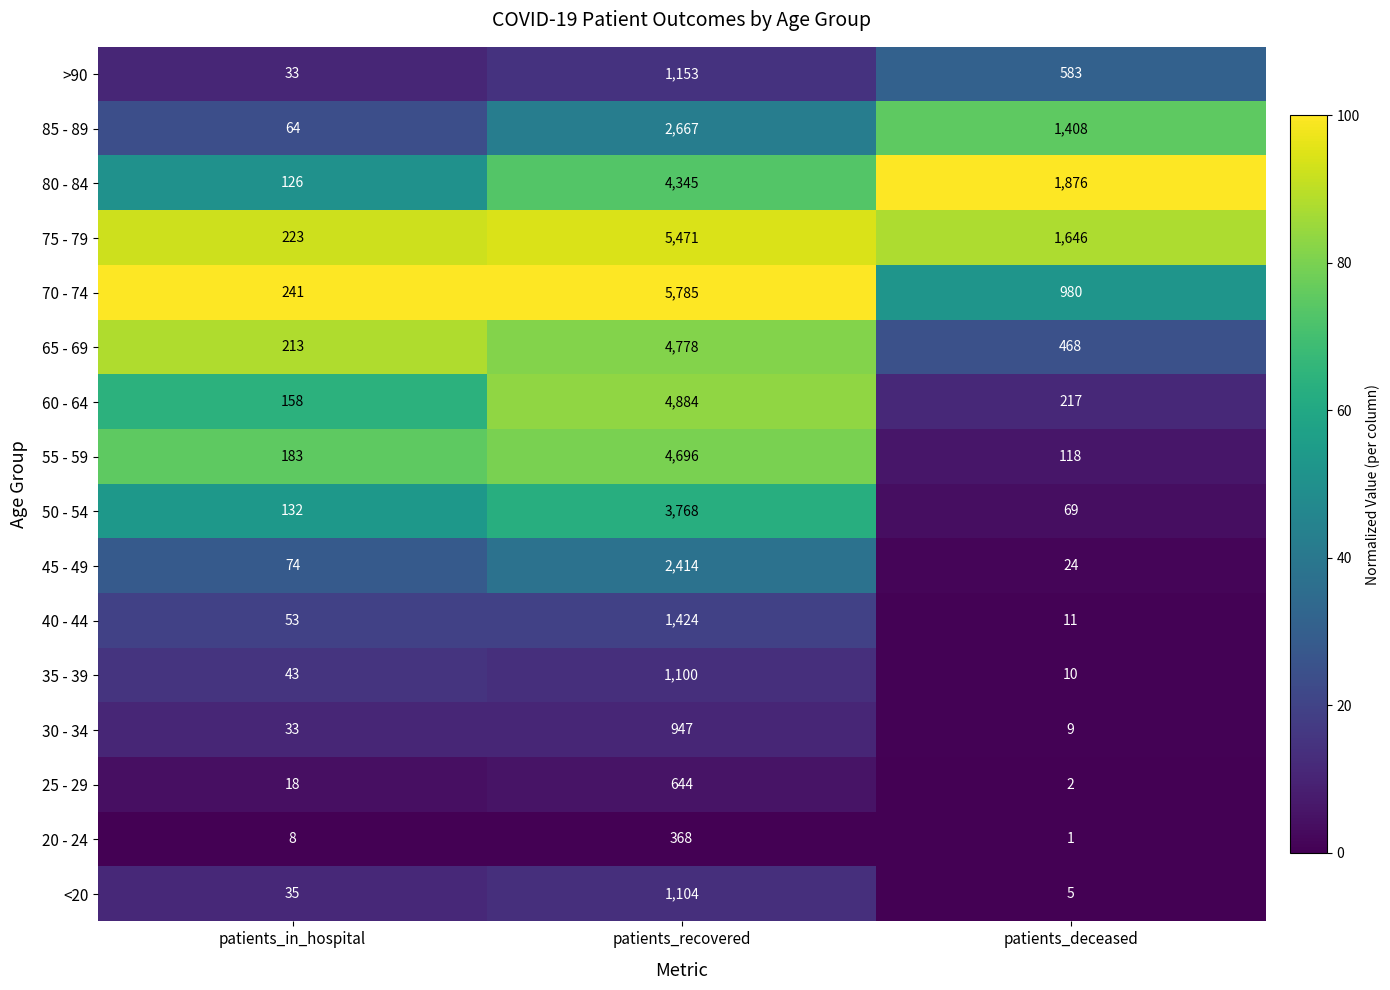

Is it true that 35 - 39 equals 1100 at patients_recovered?

True